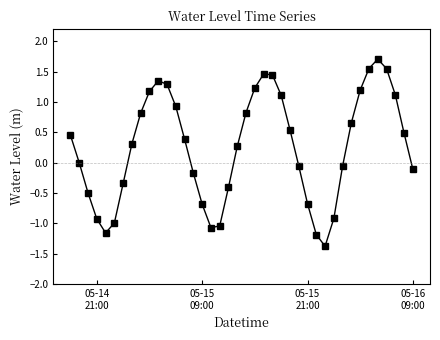

What is the smallest value displayed?

-1.4